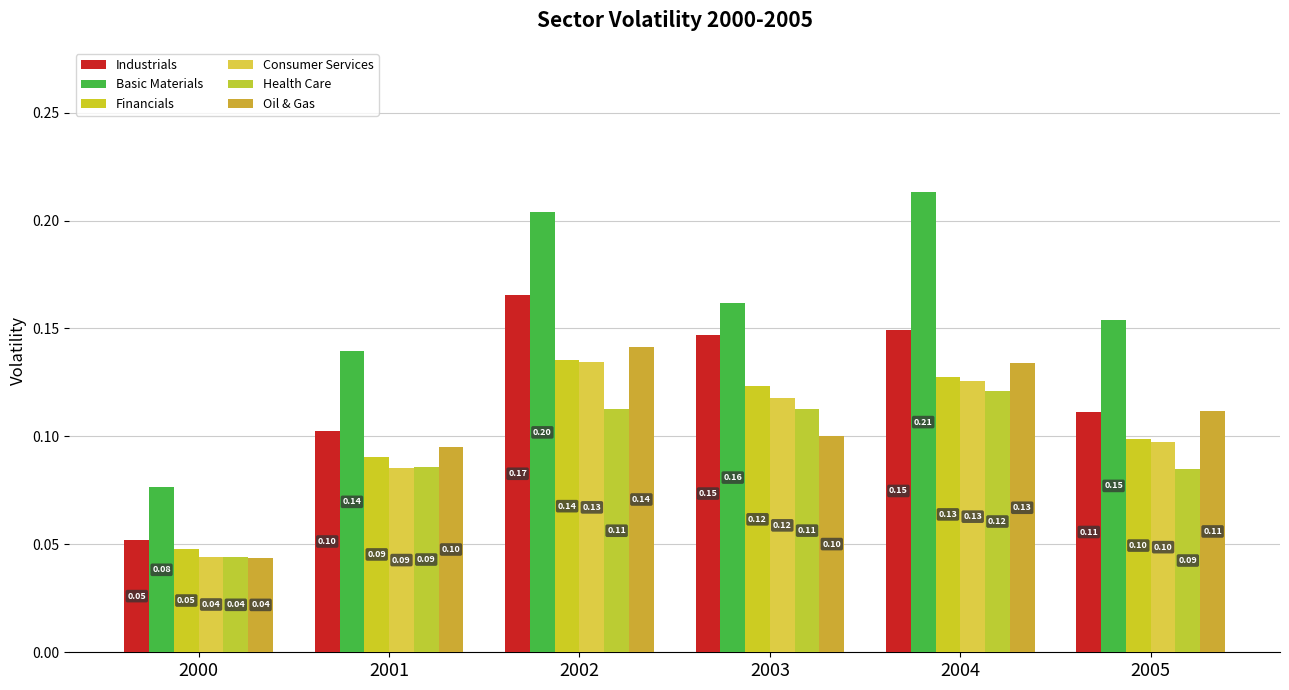

List the series in order of their peak value, lowest first.

Health Care, Consumer Services, Financials, Oil & Gas, Industrials, Basic Materials